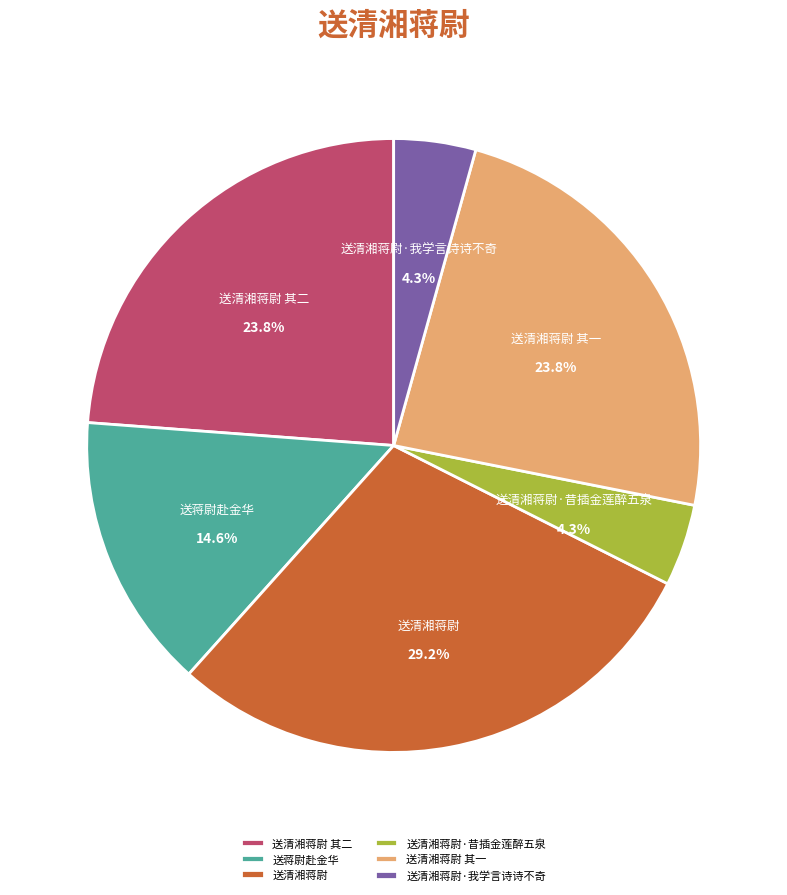

What is the largest slice in the pie chart?

送清湘蒋尉